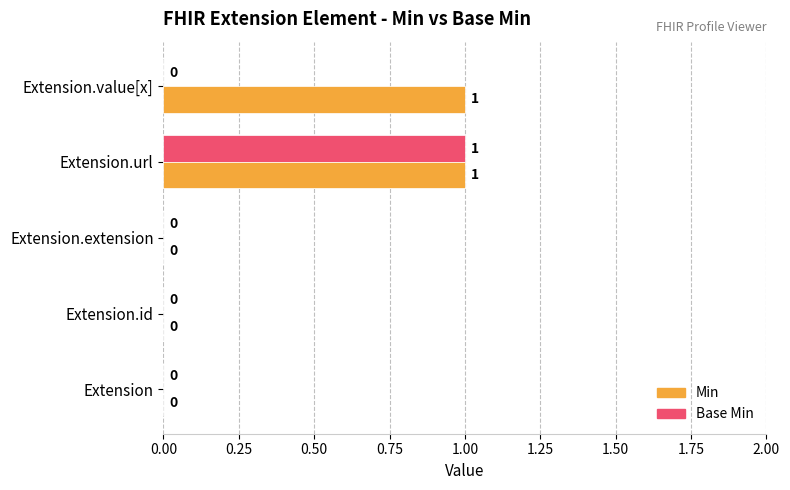

At which category is the sum across all series the highest?

Extension.url